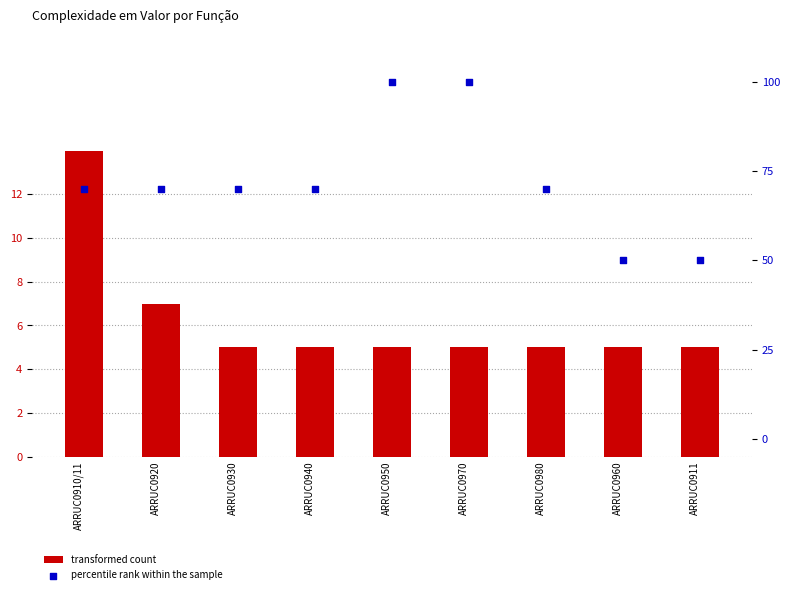

What are all the series names shown in the legend?

transformed count, percentile rank within the sample